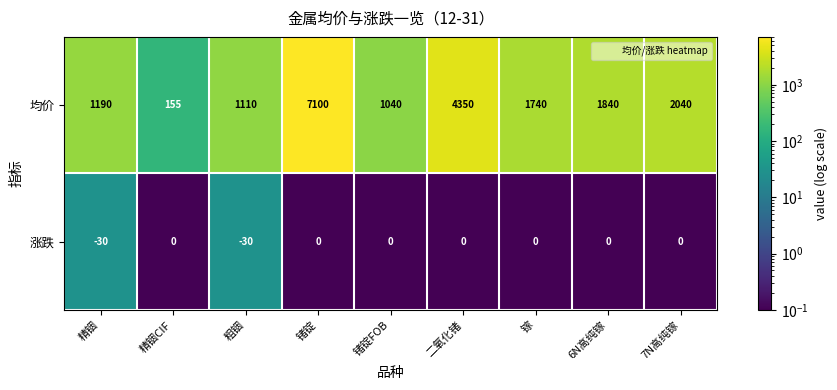

What is the maximum value shown in the chart?

7100